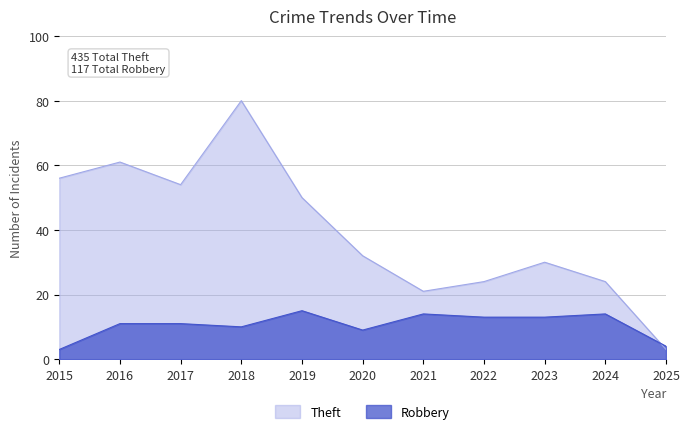

How many data points in Theft are less than 32?

5